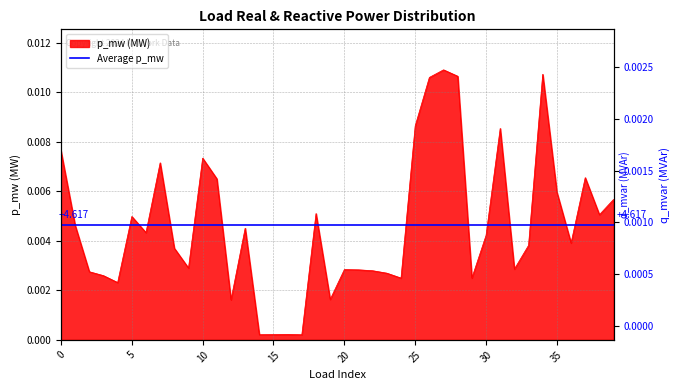

How many points are lower than both their immediate neighbors (excluding endpoints)?

12